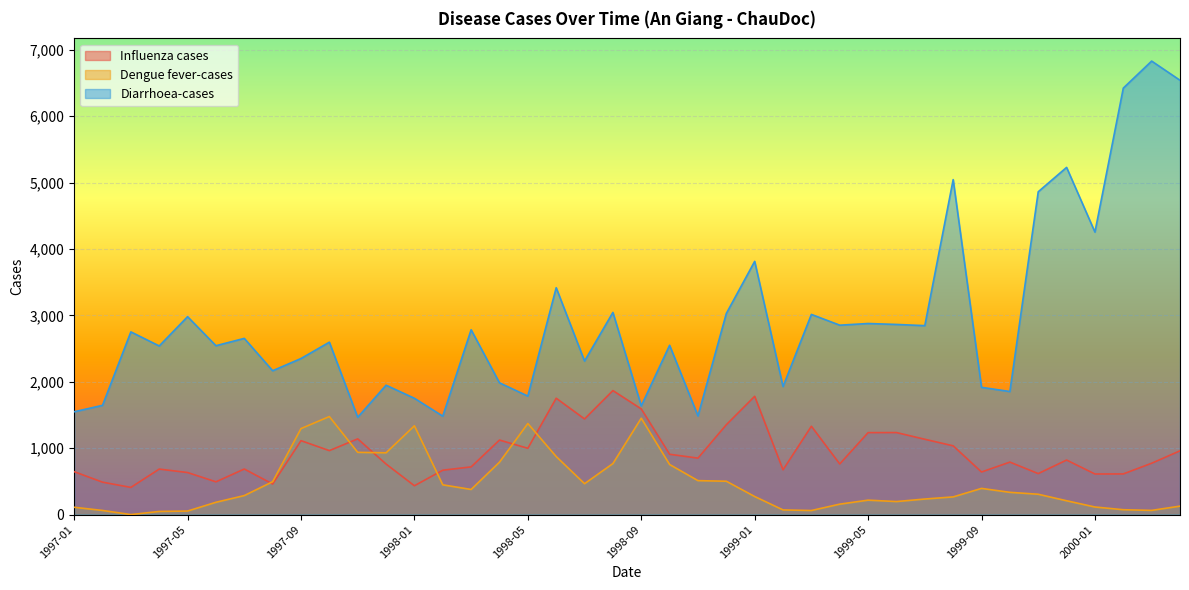

Rank the series by their average value, from lowest to highest.

Dengue fever-cases, Influenza cases, Diarrhoea-cases